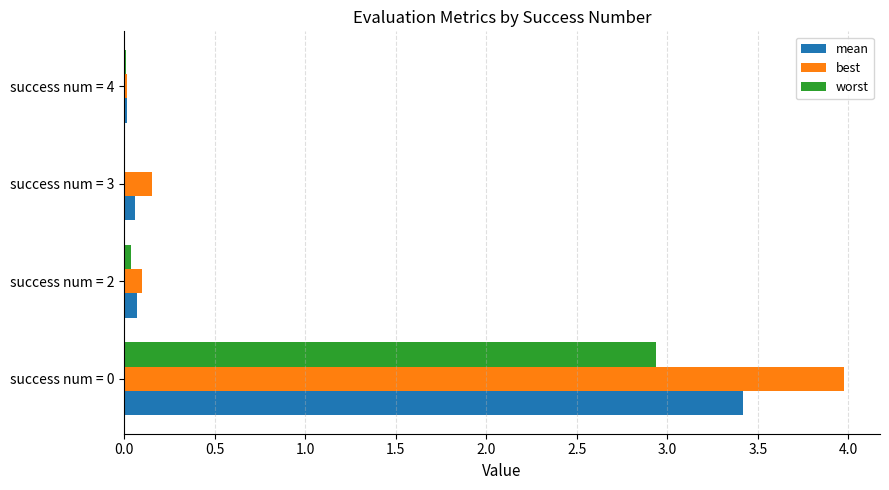

Which series has the largest total across all categories?

best